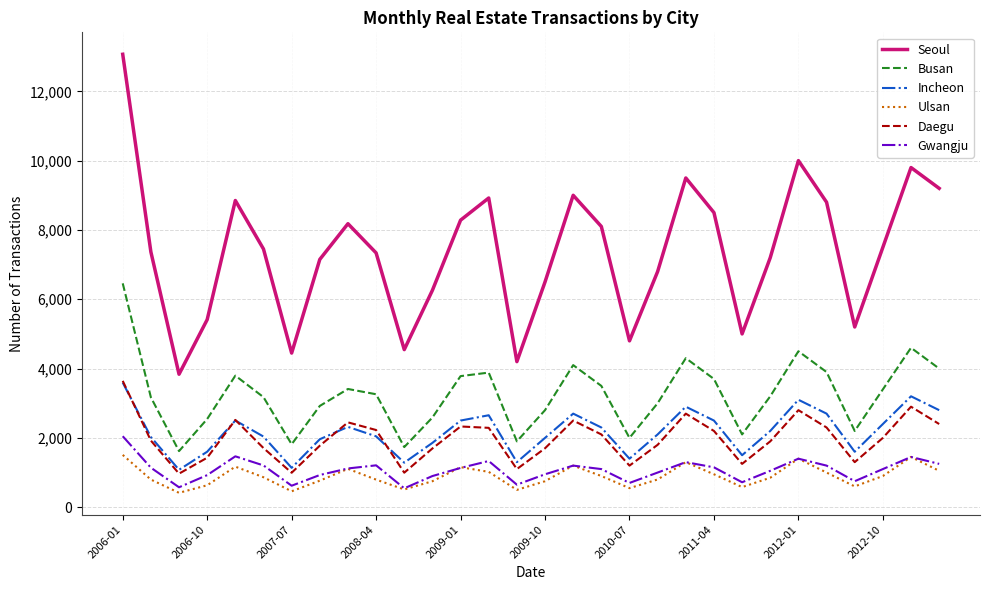

Which series has the largest range (max minus min)?

Seoul